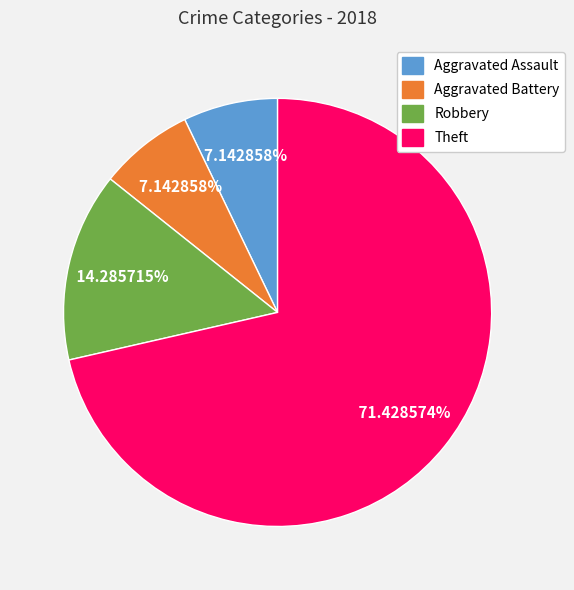

To the nearest percent, what is the combined percentage of Aggravated Battery and Robbery?

21%